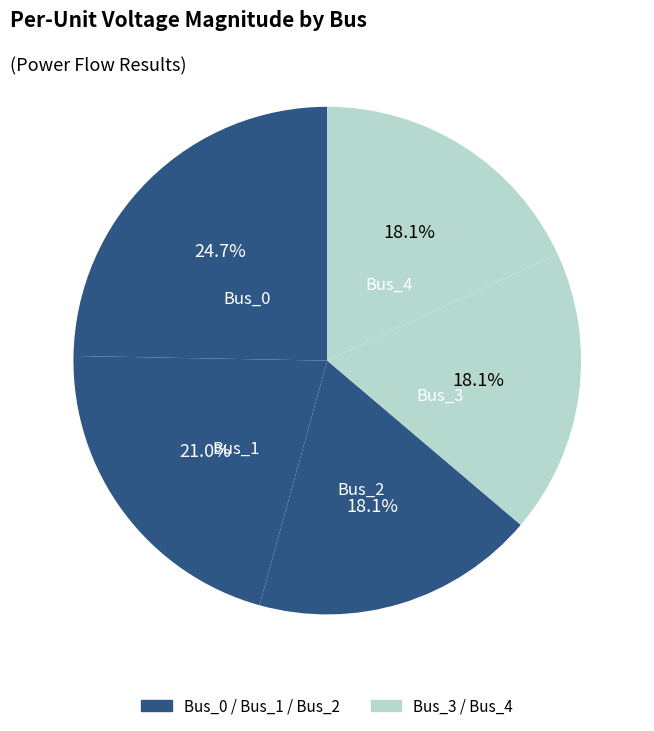

Does Bus_0 account for over 50% of the chart?

No